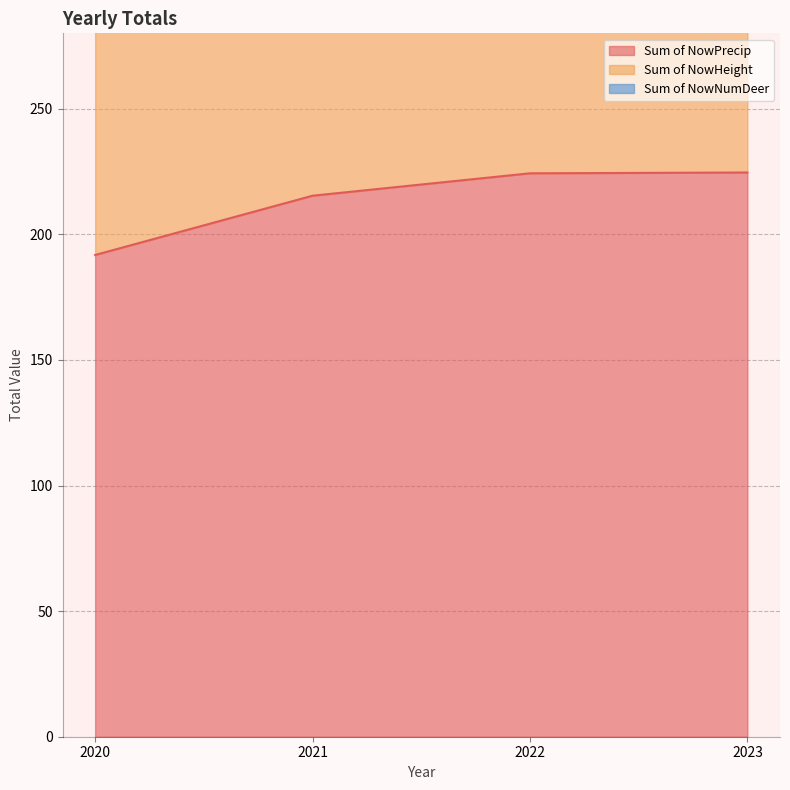

What is the value of the Sum of NowPrecip point at the 3rd from the left?

224.3